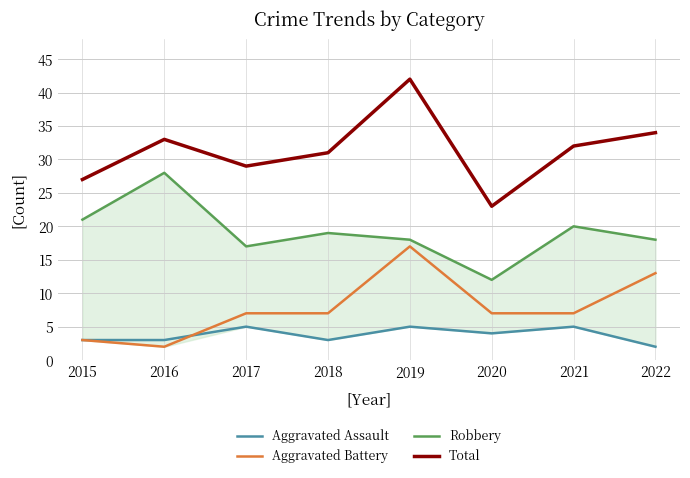

Which series has the largest total across all categories?

Total